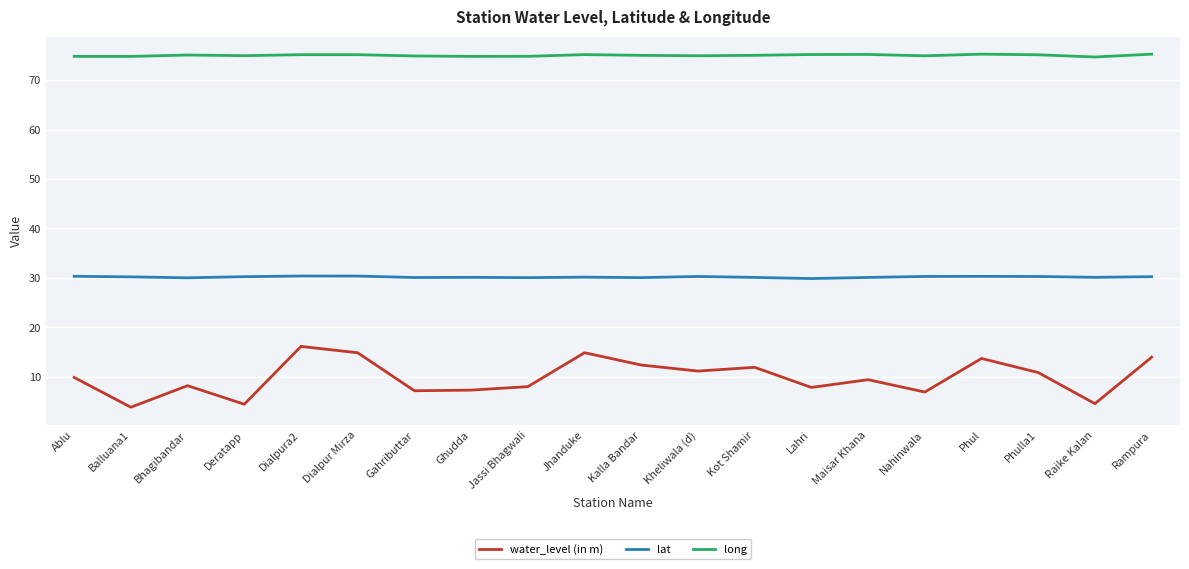

What is the total value across all series at Nahinwala?

112.2